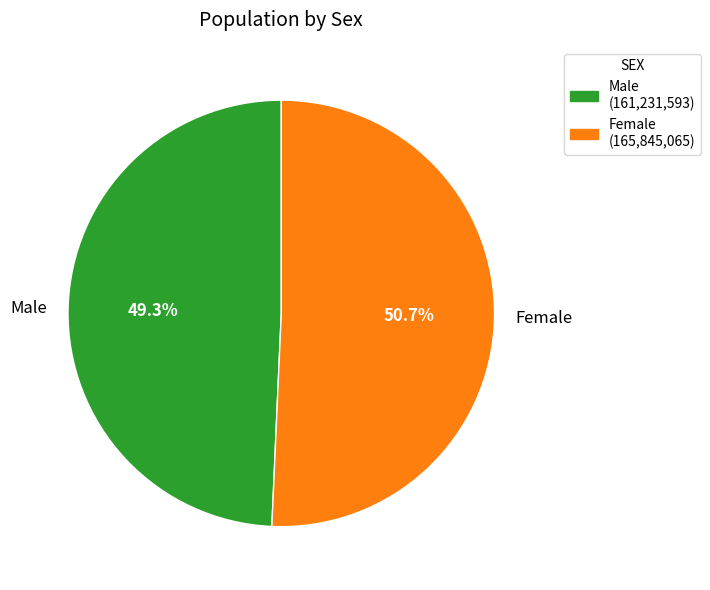

Rank the categories by value from lowest to highest.

Male, Female